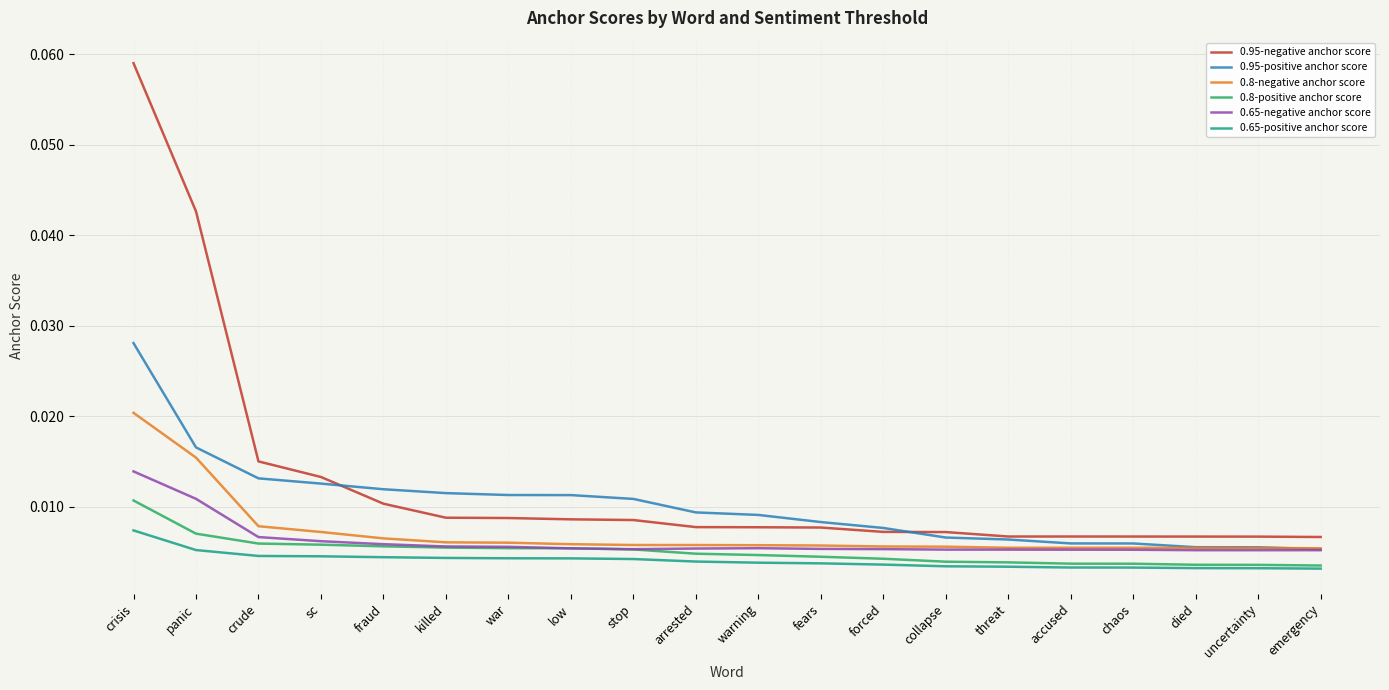

Rank the series by their maximum value, from highest to lowest.

0.95-negative anchor score, 0.95-positive anchor score, 0.8-negative anchor score, 0.65-negative anchor score, 0.8-positive anchor score, 0.65-positive anchor score